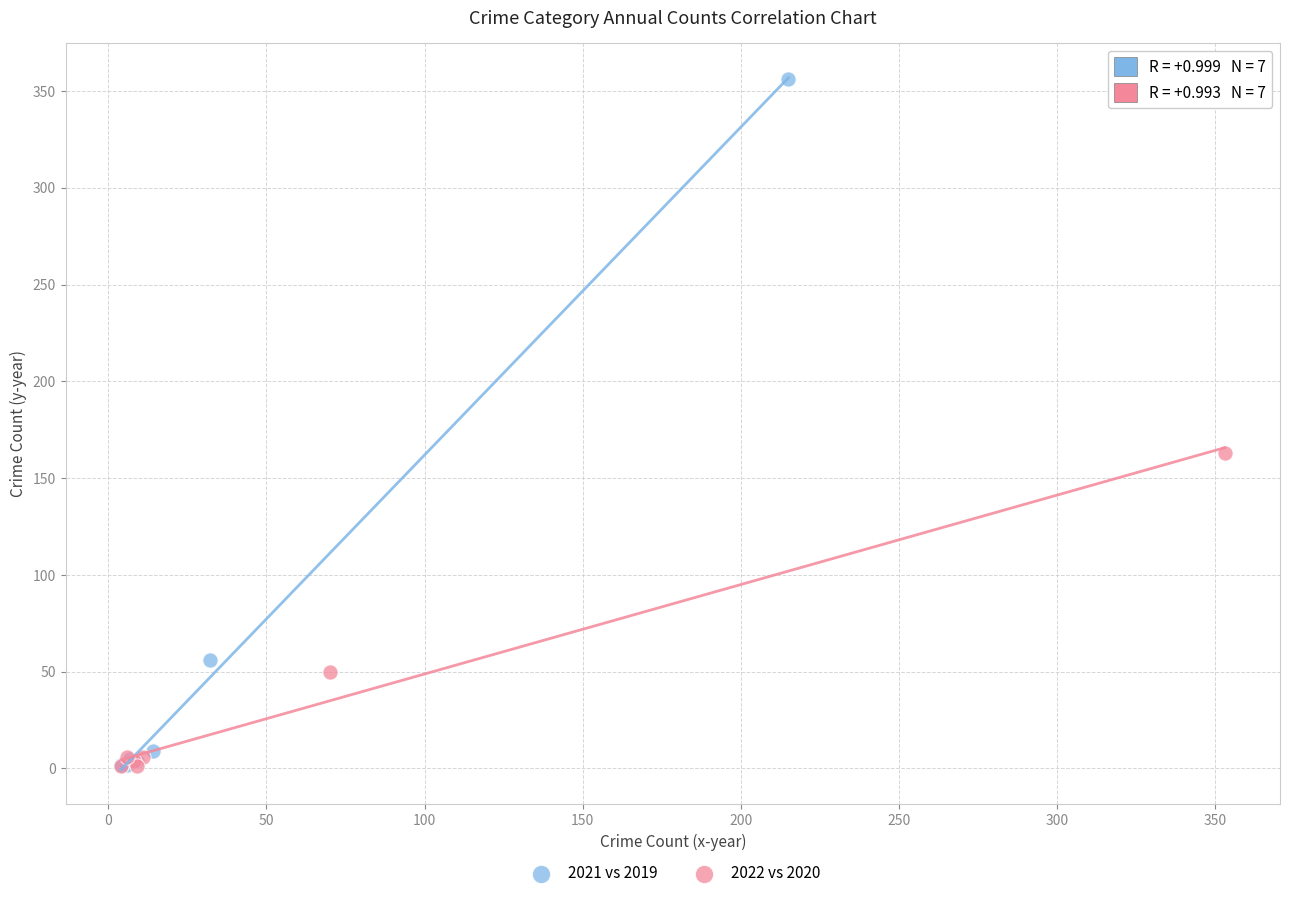

Which series has the widest spread of Y values?

2021 vs 2019